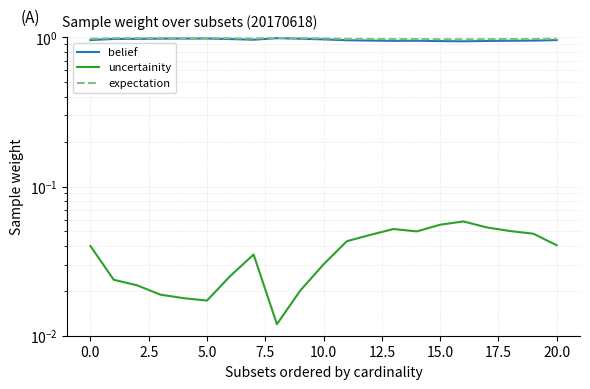

Which series has the largest total across all categories?

expectation